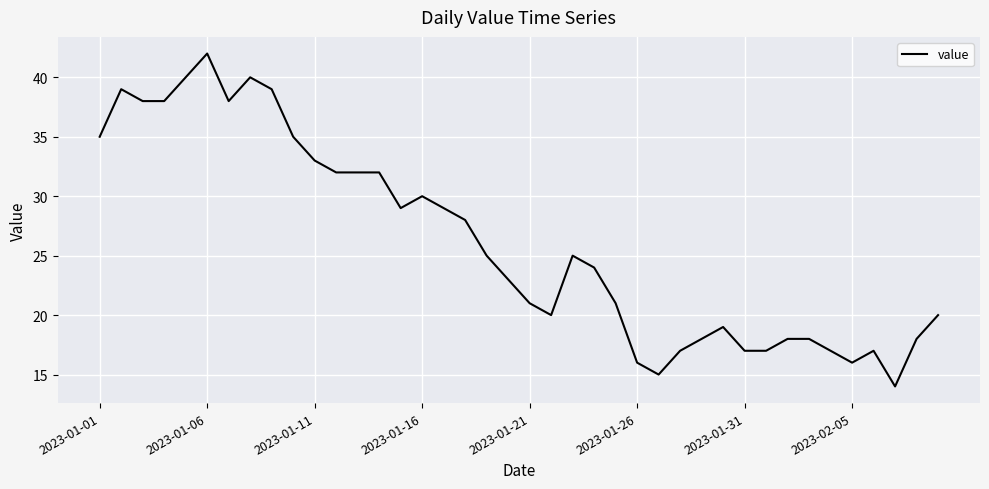

What is the difference between the maximum and minimum values?

28